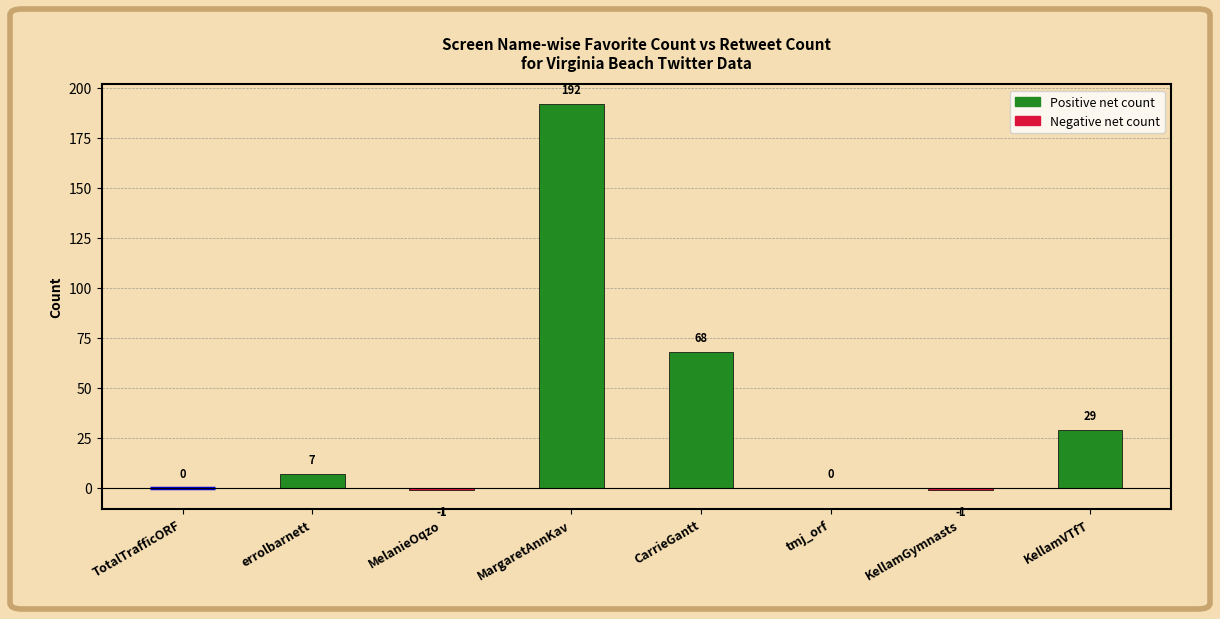

What is the change in value from MargaretAnnKav to KellamVTfT?

-163